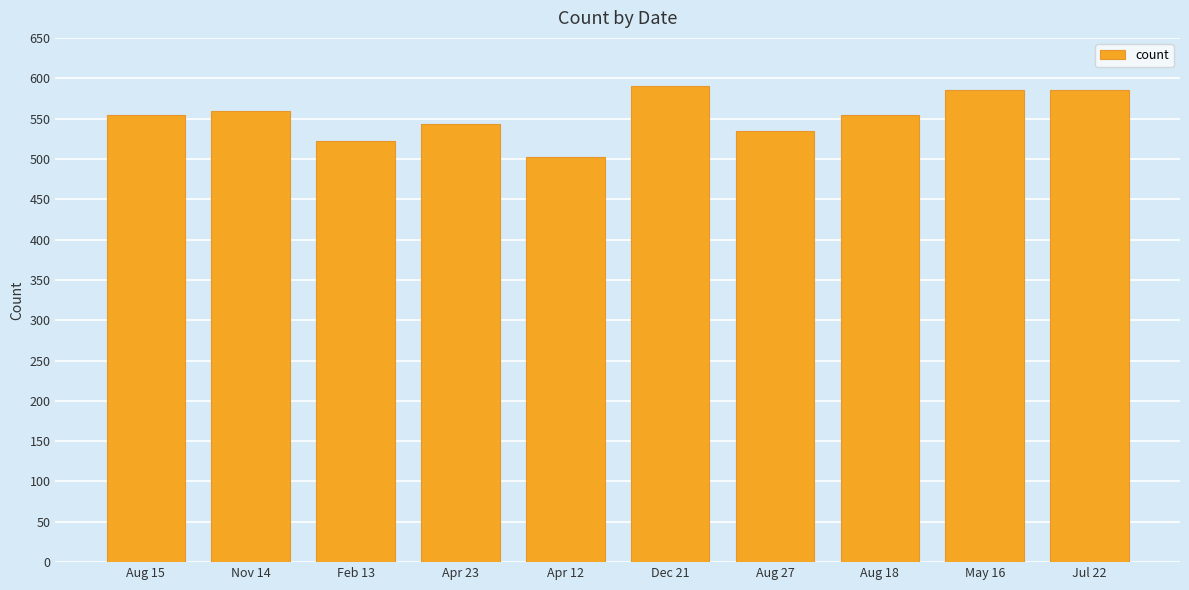

What is the difference between the maximum and second lowest values?

68